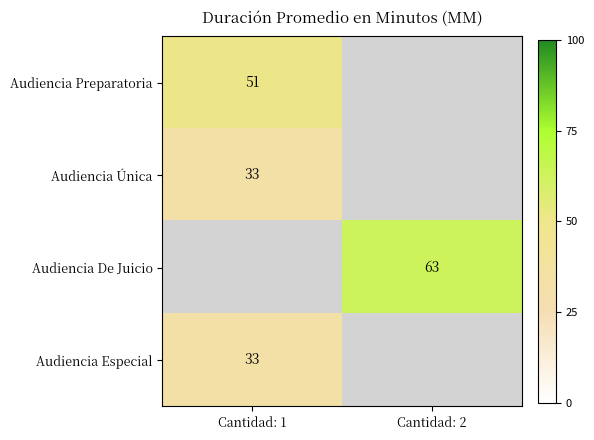

The Audiencia Especial series shows 11 at Cantidad: 1. True or false?

False